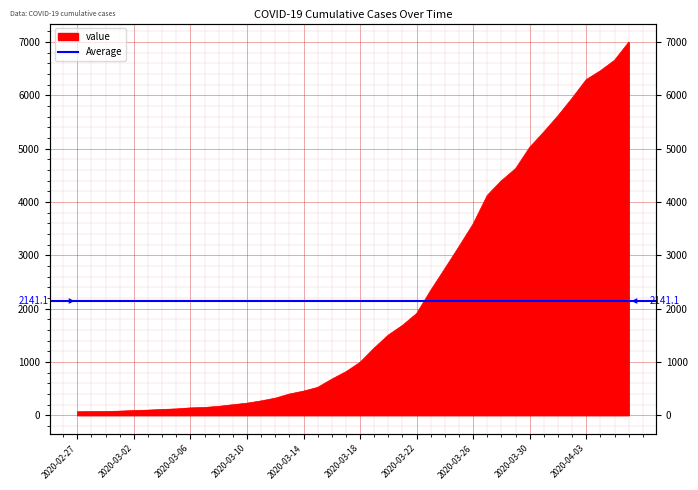

What is the difference between the second highest and minimum values?

6592